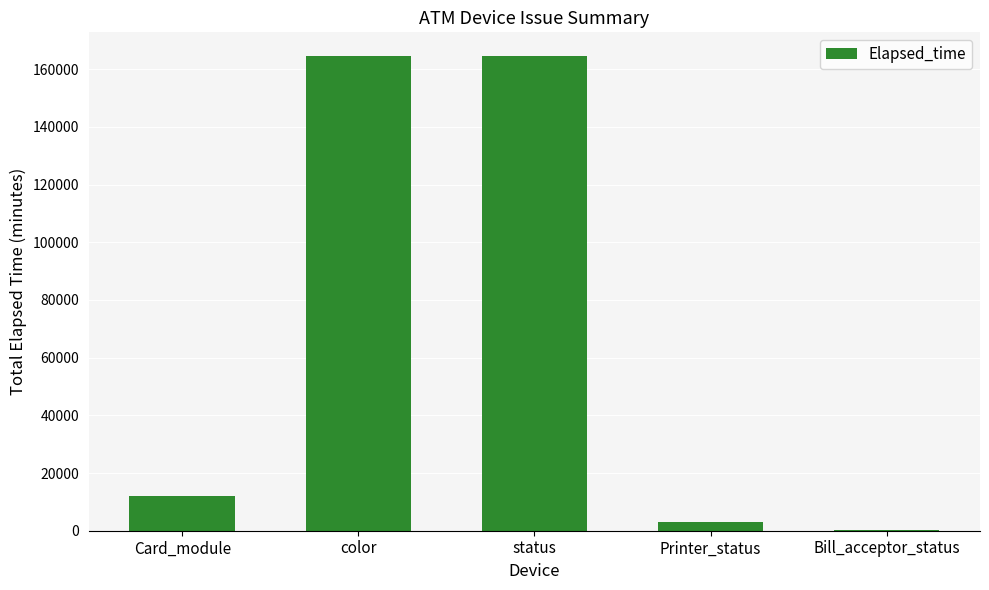

The value at status is 164579. True or false?

True